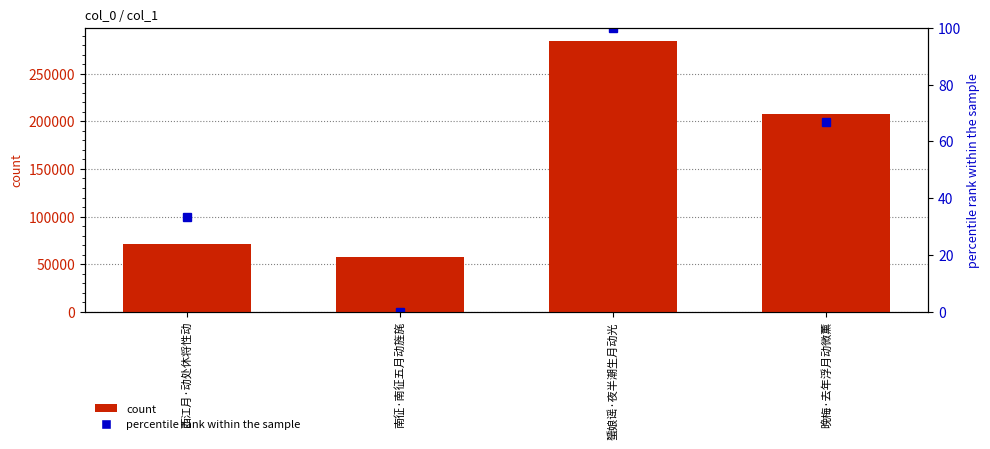

Reading right to left, list all the values displayed in this chart.

count: 晚梅·去年浮月动微薰=207765.0	蜑娘谣·夜半潮生月动光=284078.0	南征·南征五月动旌旄=57165.0	西江月·动处休将性动=71351.0
percentile rank within the sample: 晚梅·去年浮月动微薰=66.7	蜑娘谣·夜半潮生月动光=100.0	南征·南征五月动旌旄=0.0	西江月·动处休将性动=33.3